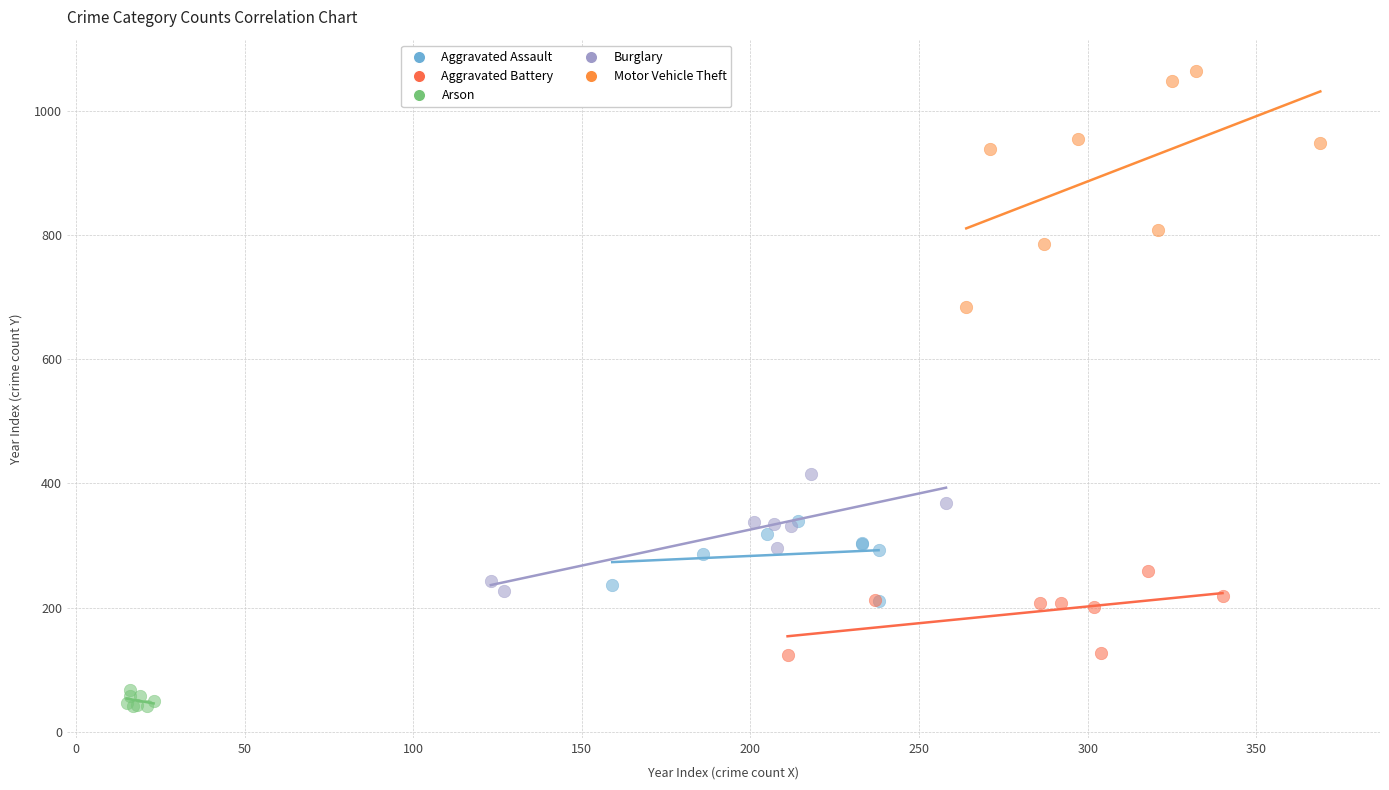

What are all the series names shown in the legend?

Aggravated Assault, Aggravated Battery, Arson, Burglary, Motor Vehicle Theft